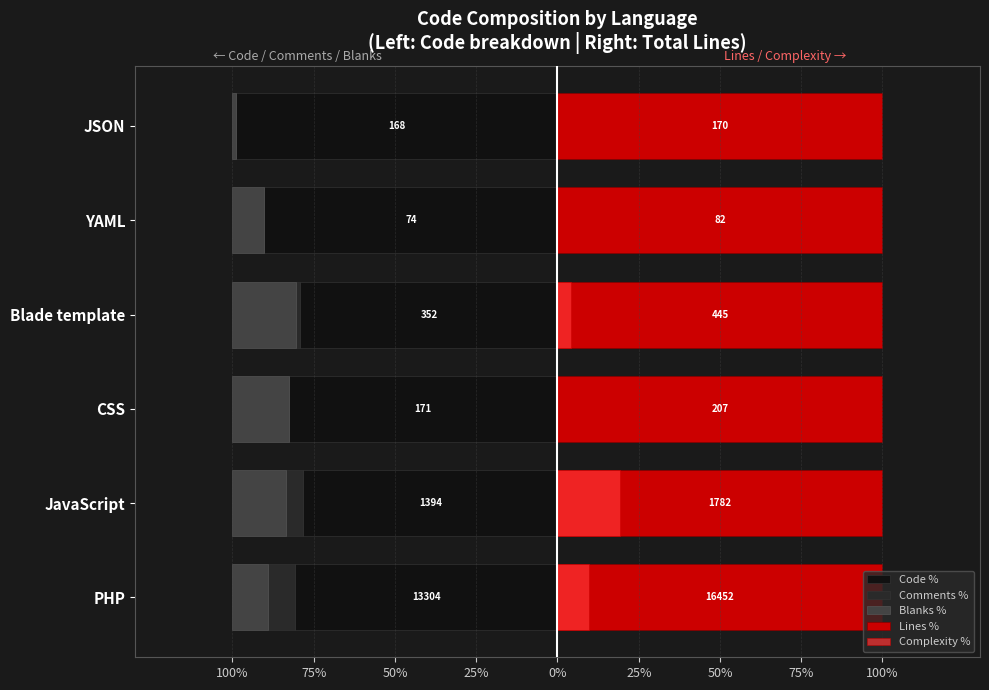

Read the Comments % value at PHP.

-8.3